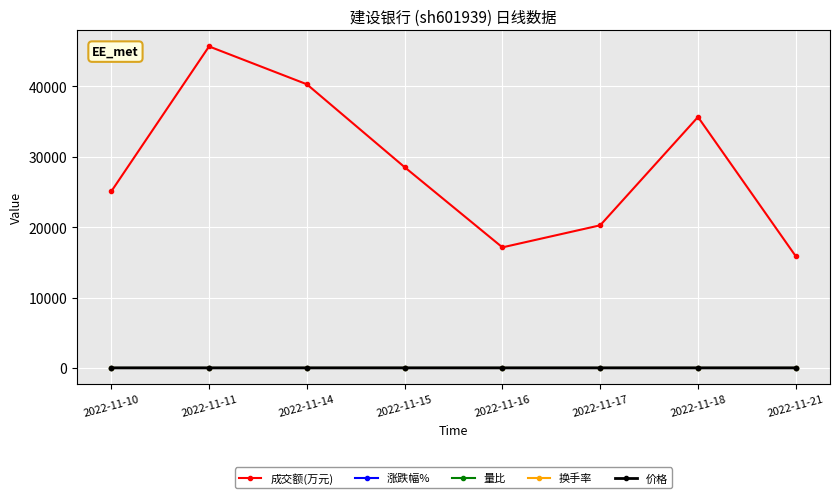

True or false: 价格 and 量比 intersect in this chart.

False